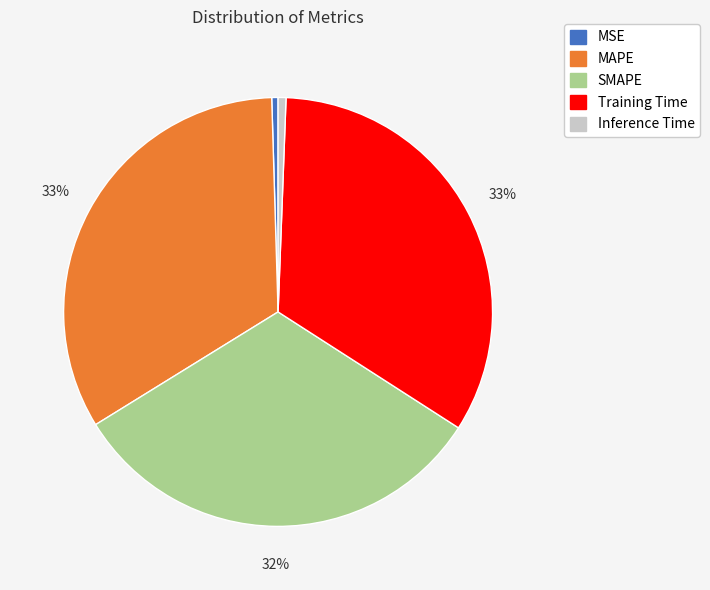

To the nearest percent, what portion does MAPE represent?

33%